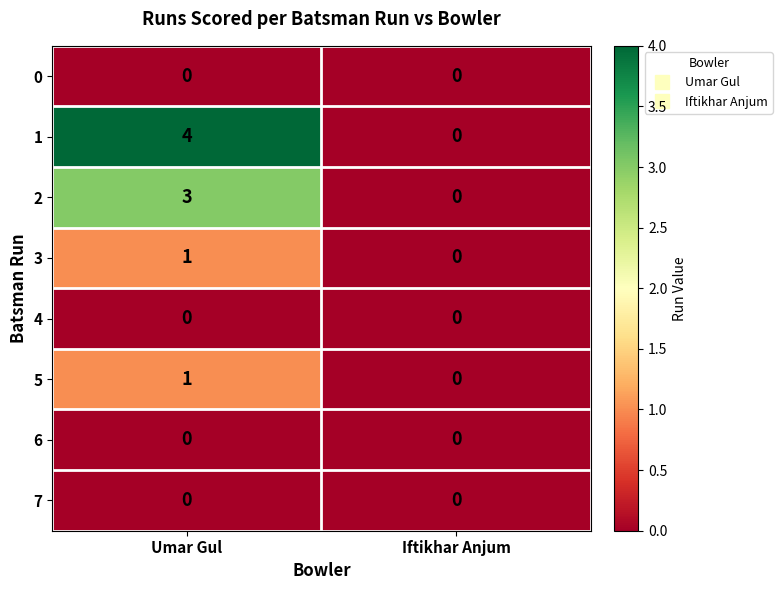

What is the highest value of the 1 series?

4